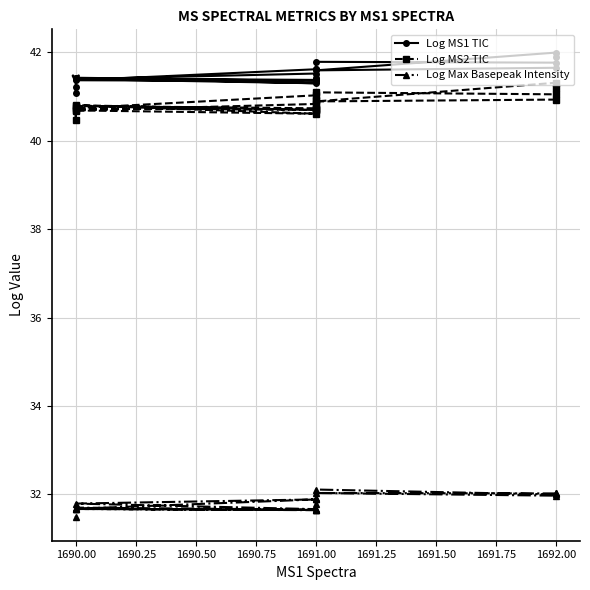

What is the greatest value displayed?

42.0